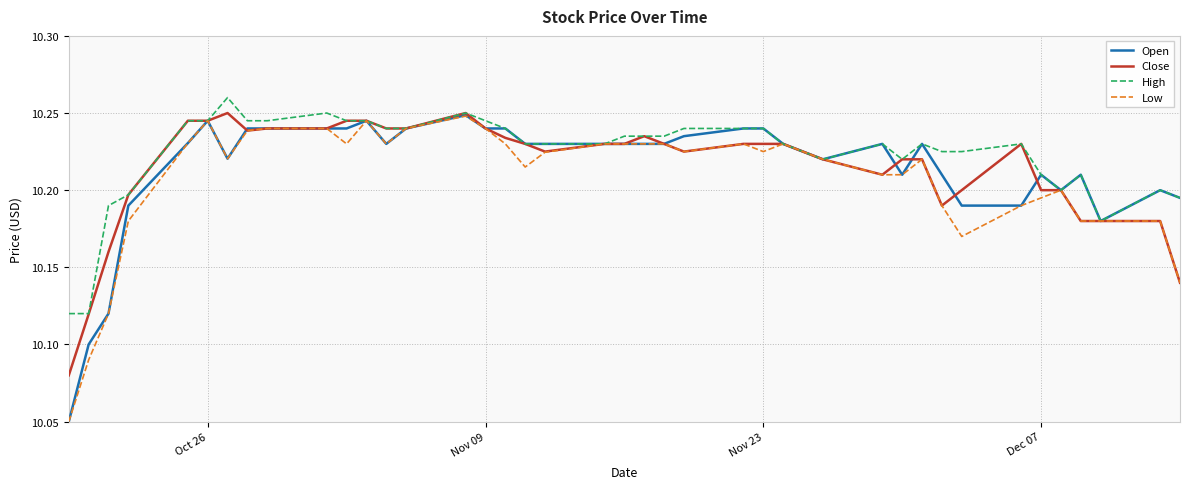

What are all the series names shown in the legend?

Open, Close, High, Low